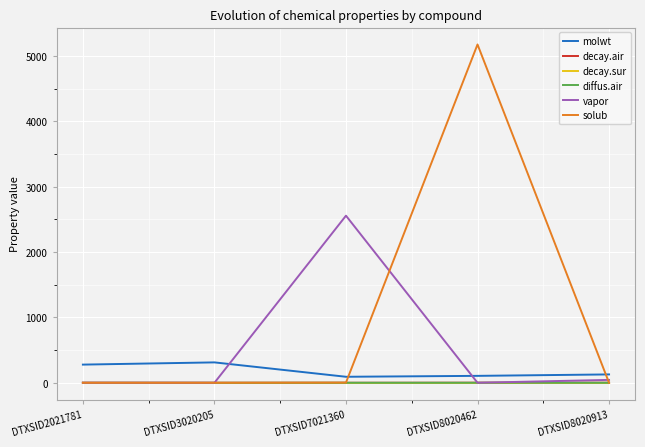

True or false: solub has a value of 5178.1 at DTXSID8020462.

True